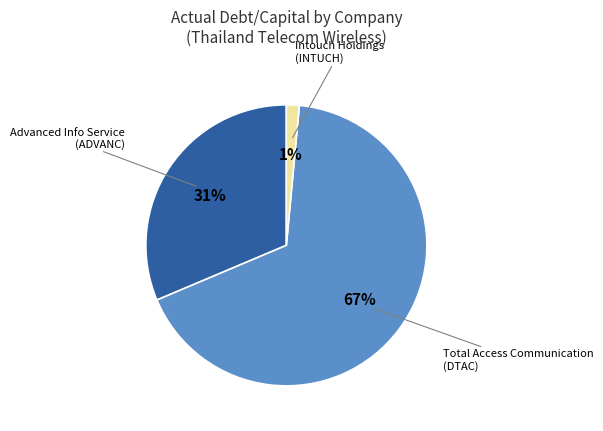

Is there any slice that represents more than half of the pie?

Yes